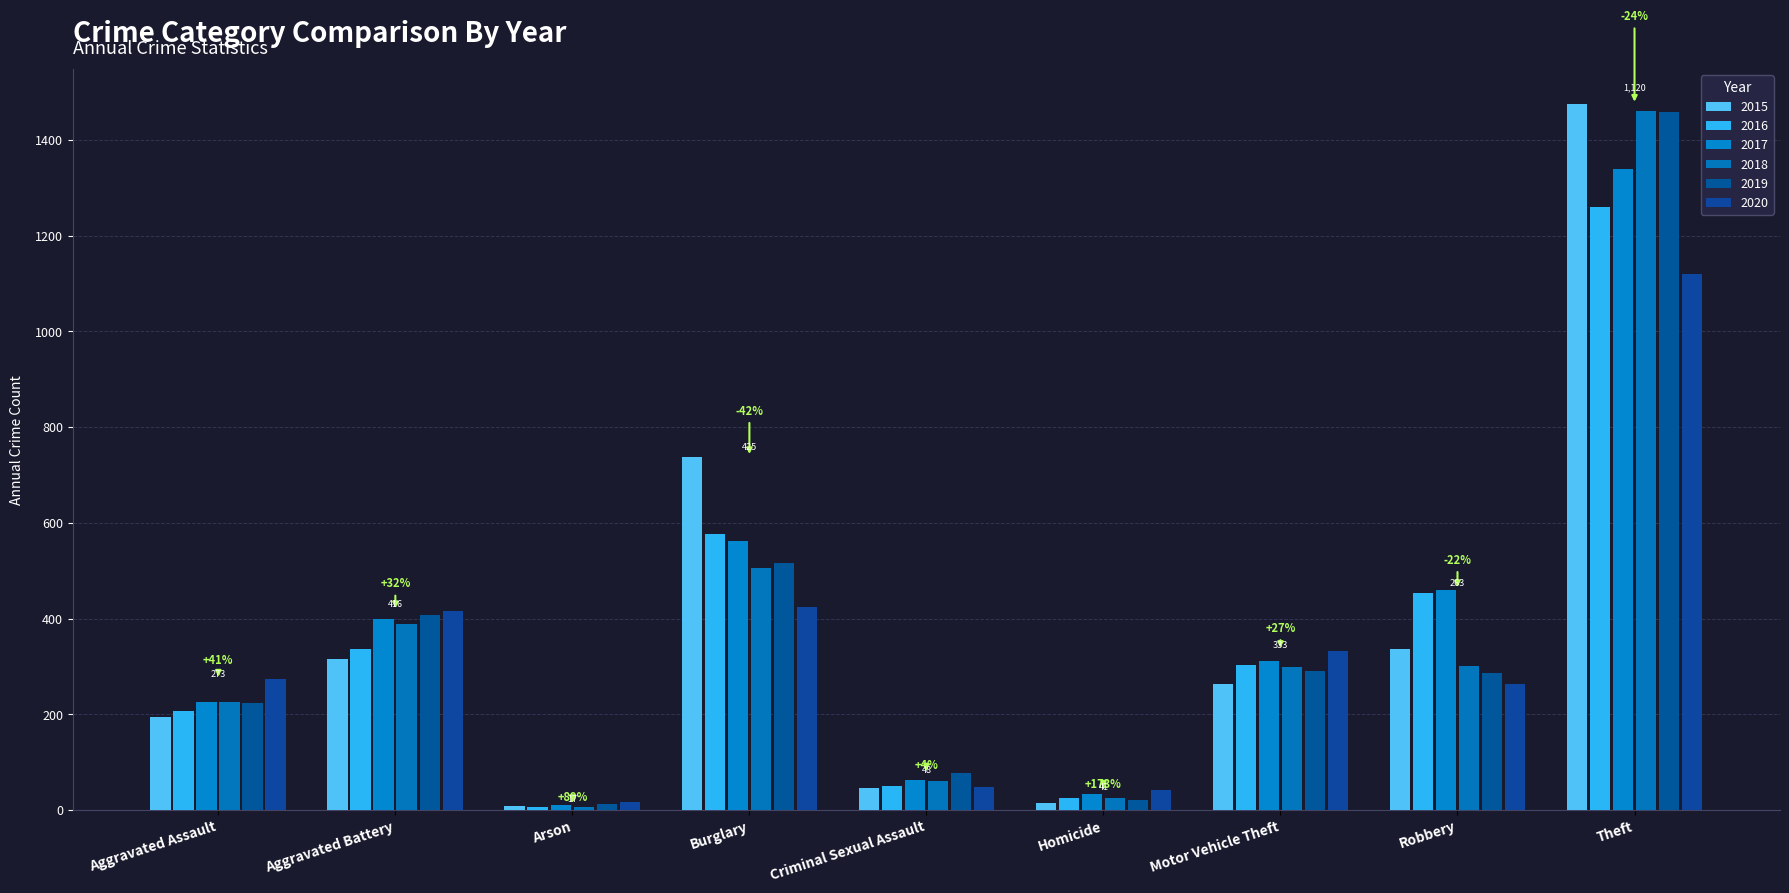

Where is 2017 nearest to the value 674?

Burglary